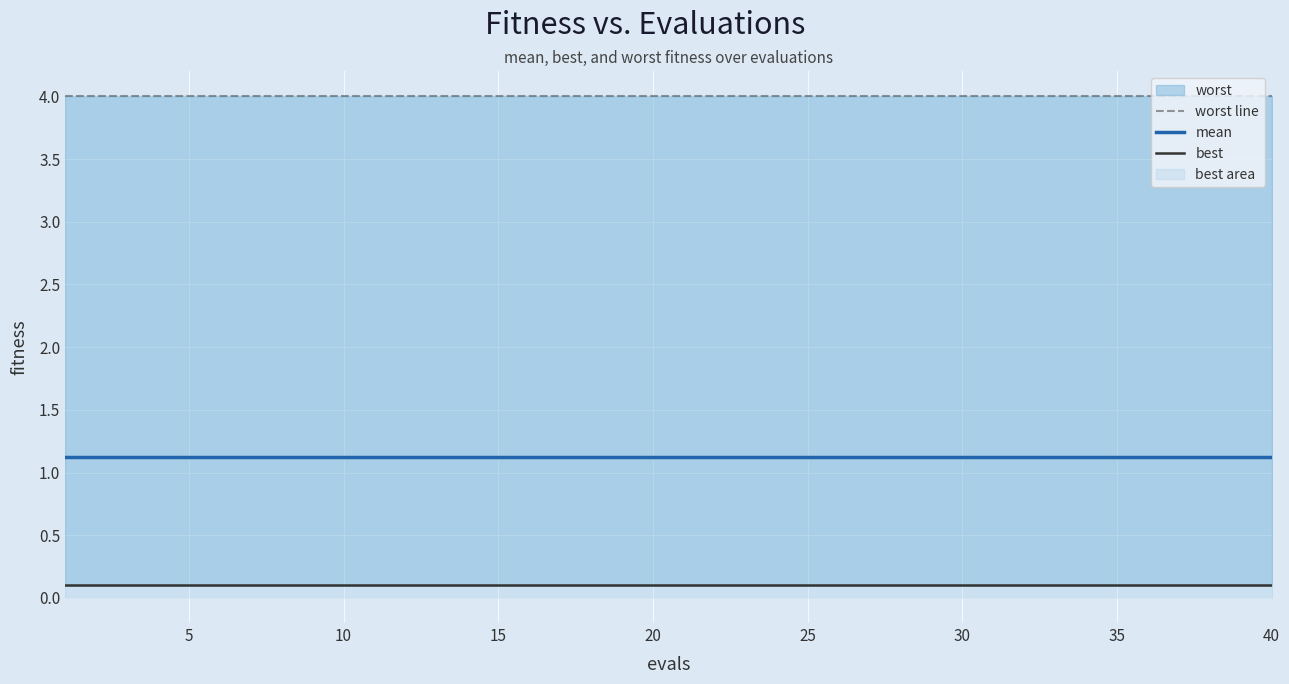

Rank the series by their maximum value, from lowest to highest.

best, mean, worst line